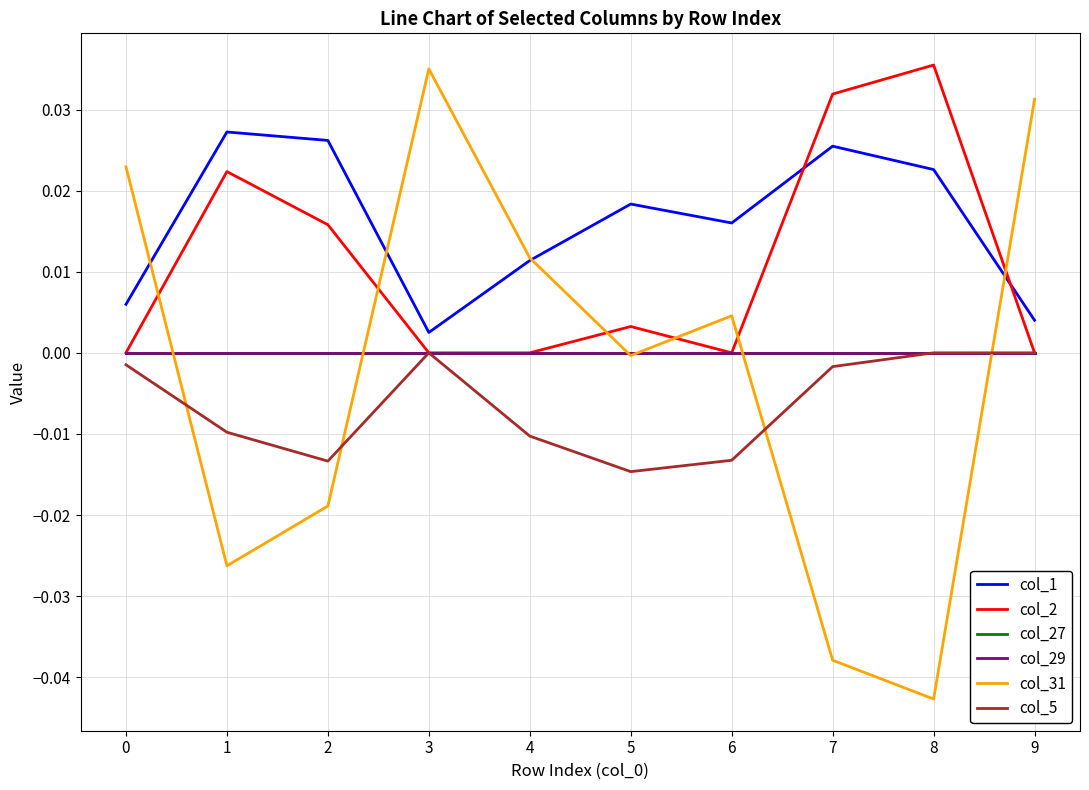

True or false: col_2 and col_5 intersect in this chart.

False